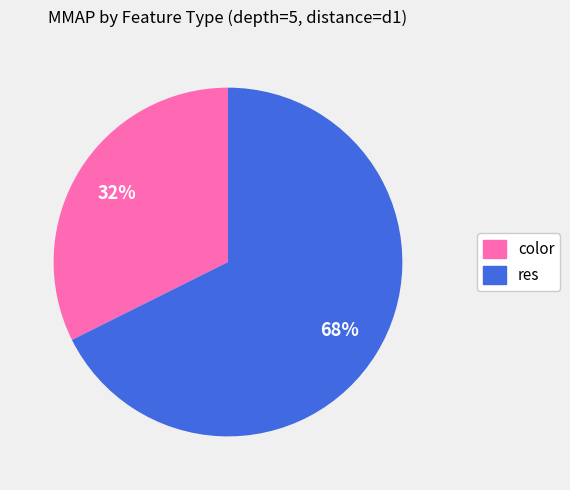

Which slice represents more than half of the pie?

res